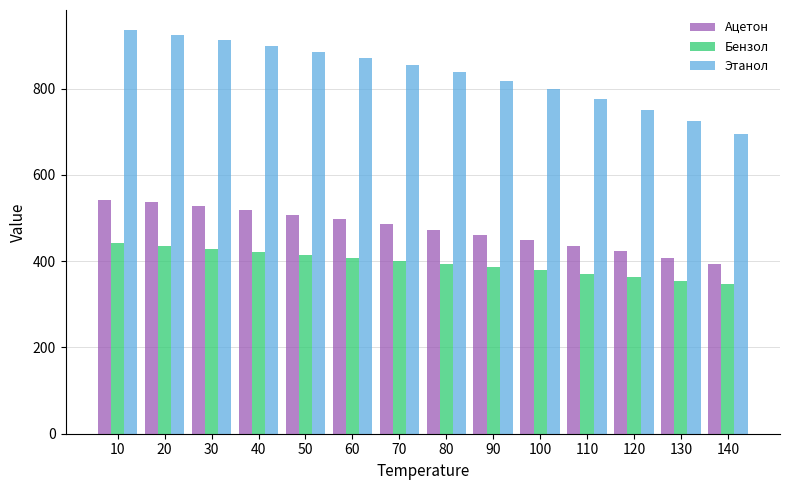

Which series has the largest range (max minus min)?

Этанол